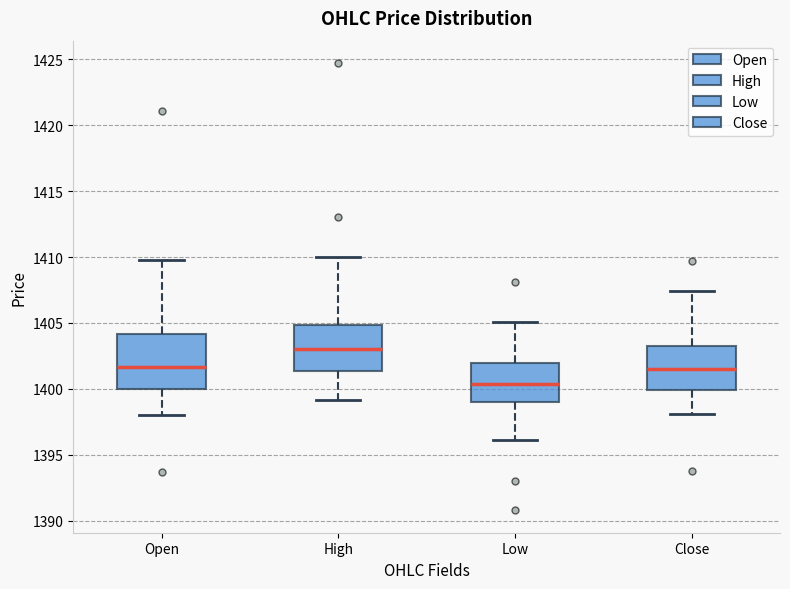

Comparing the boxes themselves (not the whiskers), which one is the tallest?

Open